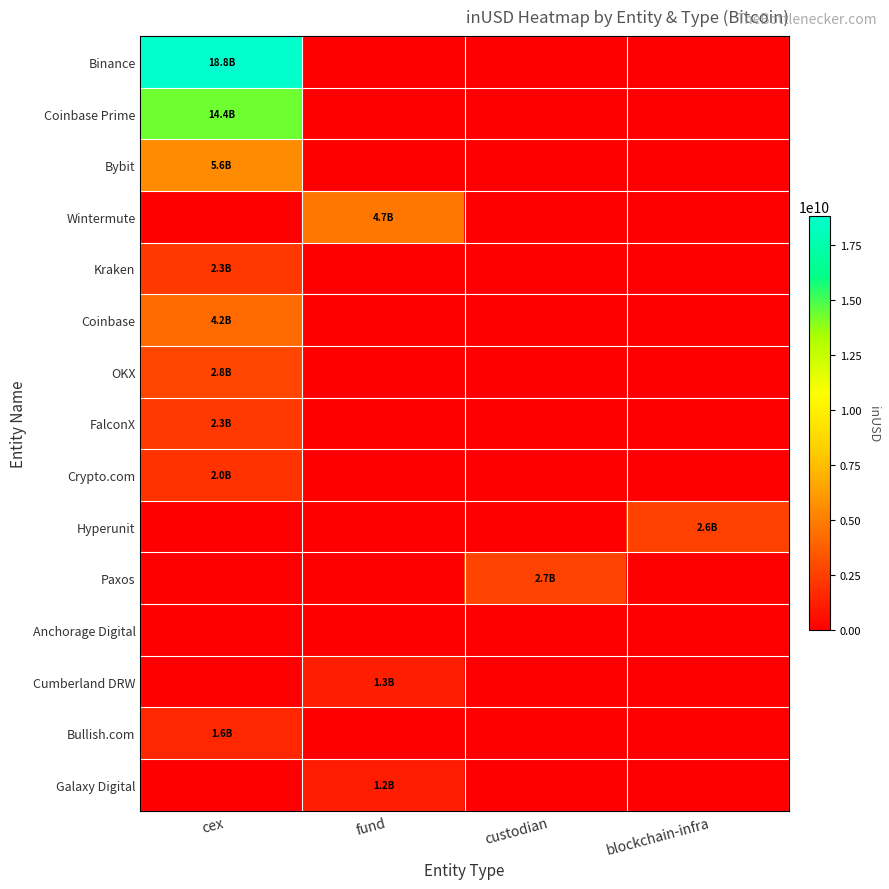

Count the number of data series in this chart.

15